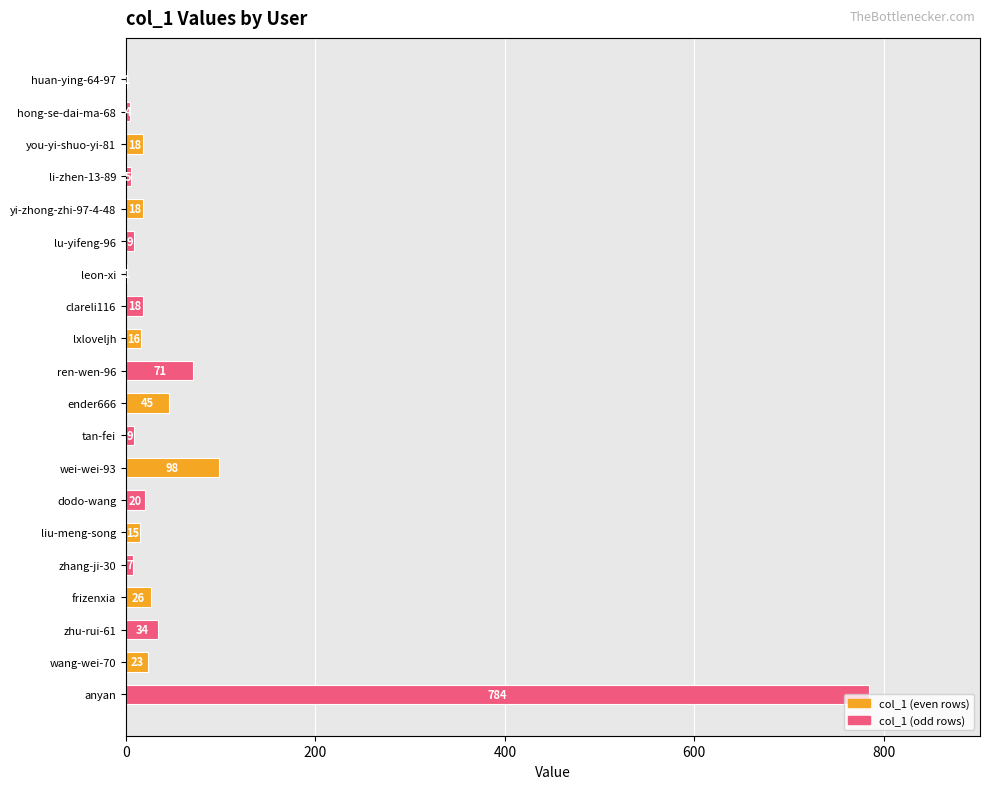

At which label is the value closest to 392?

wei-wei-93